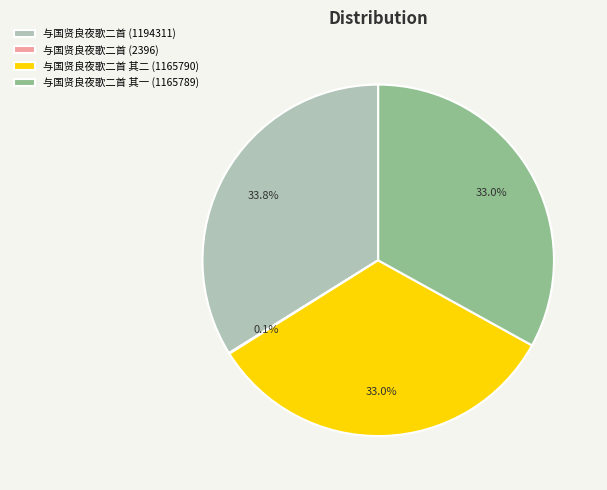

Is there any slice that represents more than half of the pie?

No